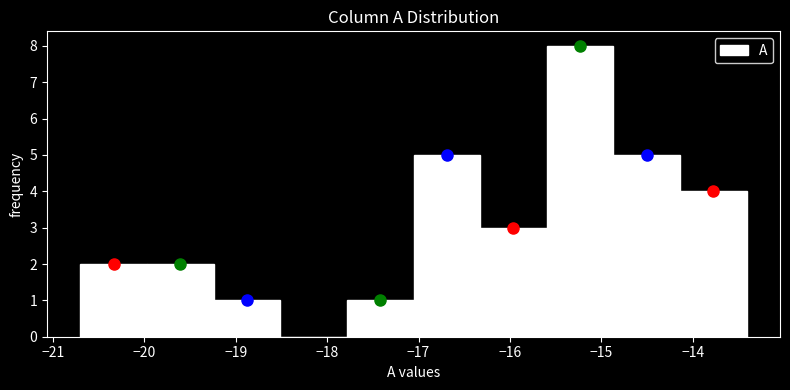

Reading left to right, transcribe this chart: for each bar, give the range it covers on the x-axis and its height. Neither the bar edges nor the heights are printed on the chart, so give them approximately, as read against the axes.

-20.7 to -20.0: 2
-20.0 to -19.2: 2
-19.2 to -18.5: 1
-18.5 to -17.8: 0
-17.8 to -17.1: 1
-17.1 to -16.3: 5
-16.3 to -15.6: 3
-15.6 to -14.9: 8
-14.9 to -14.1: 5
-14.1 to -13.4: 4